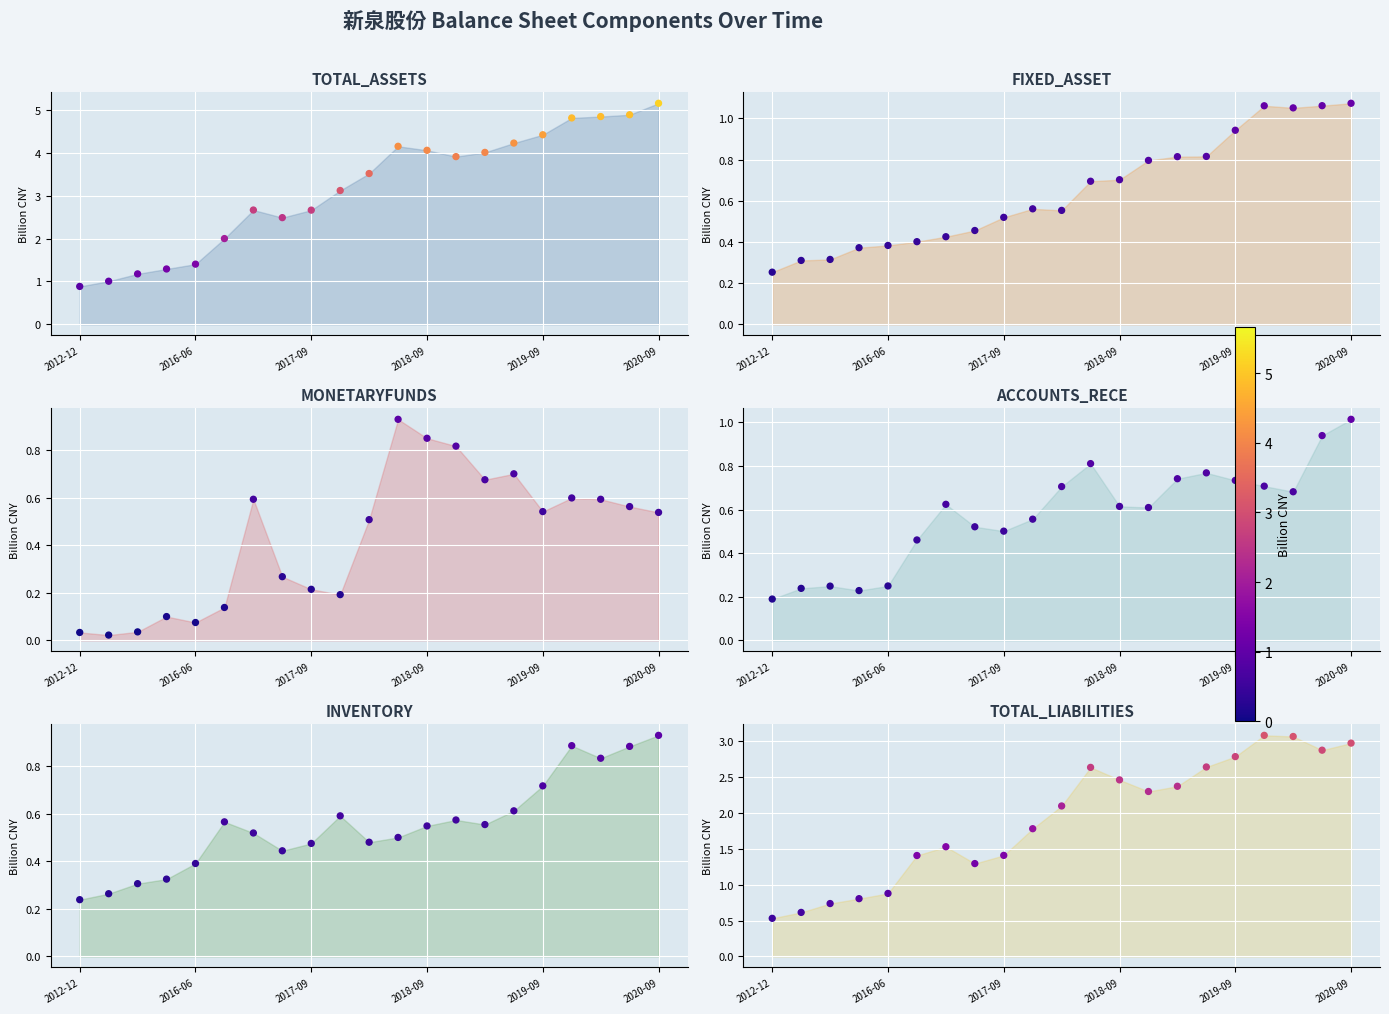

Which series contains the lowest Y value?

MONETARYFUNDS